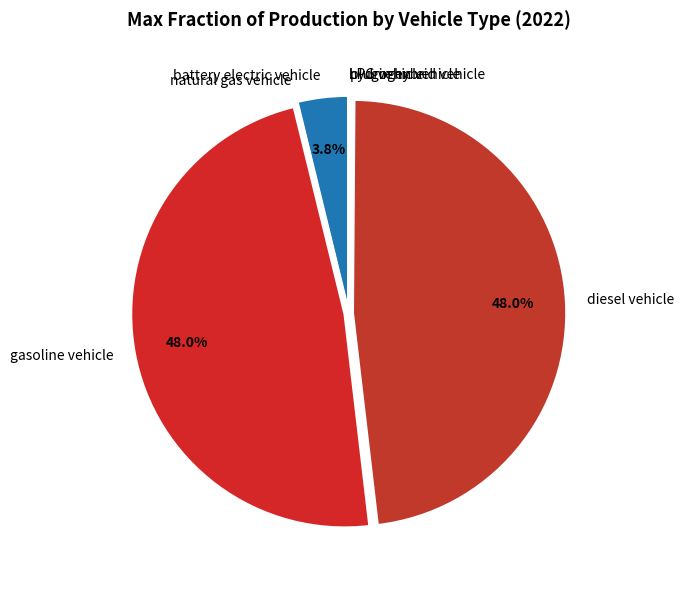

To the nearest percent, what is the difference between the largest and smallest slice percentages?

48%